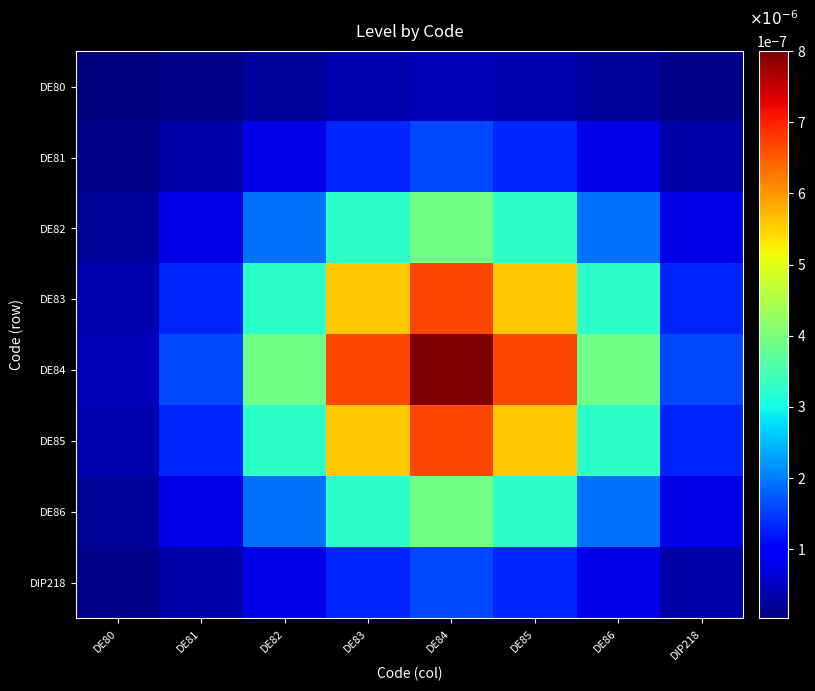

Which series has the largest total across all categories?

DE84